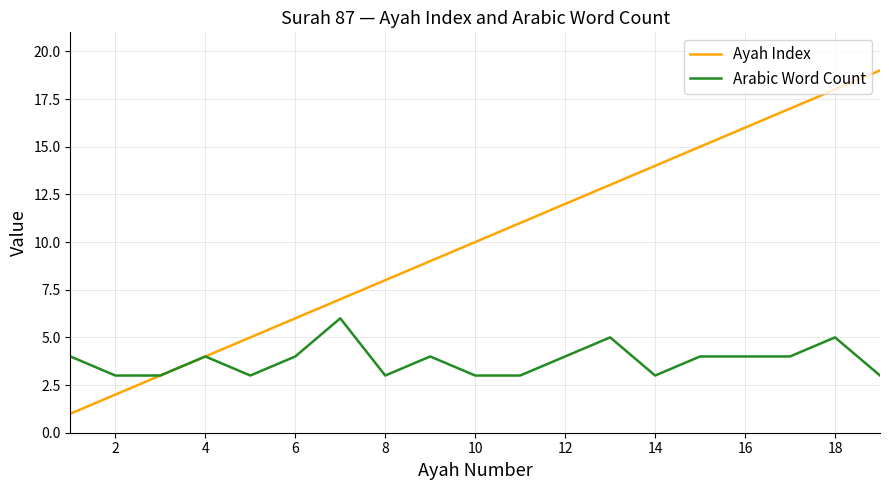

What is the maximum value for Ayah Index?

19